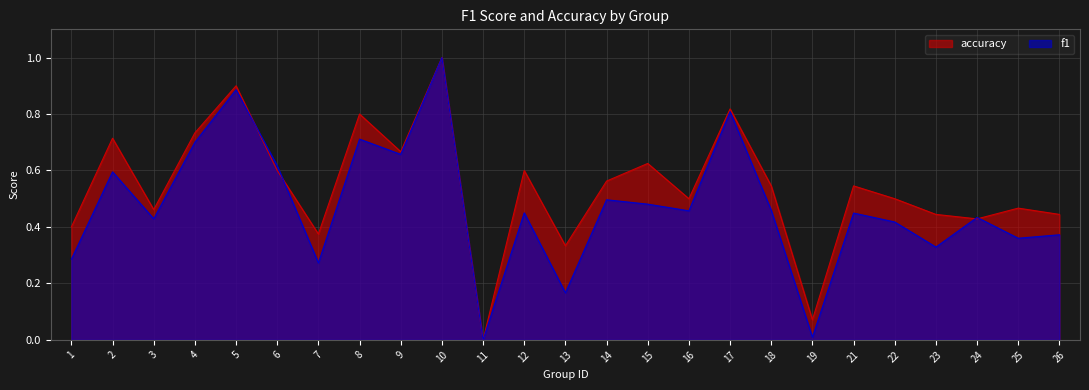

The f1 series shows 0.3 at 22. True or false?

False